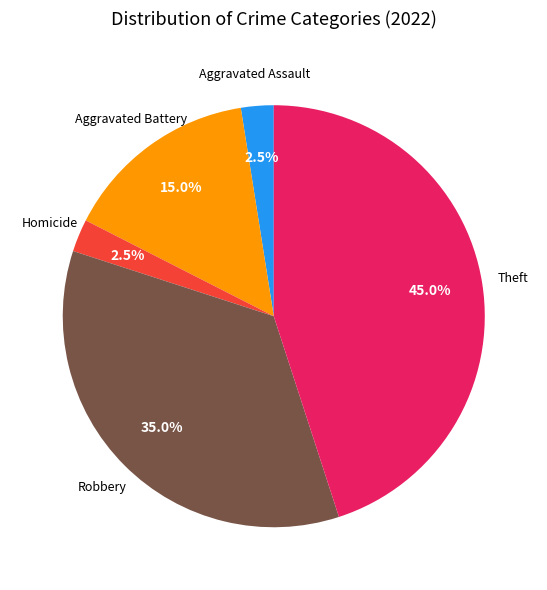

Count the number of slices in the pie.

5